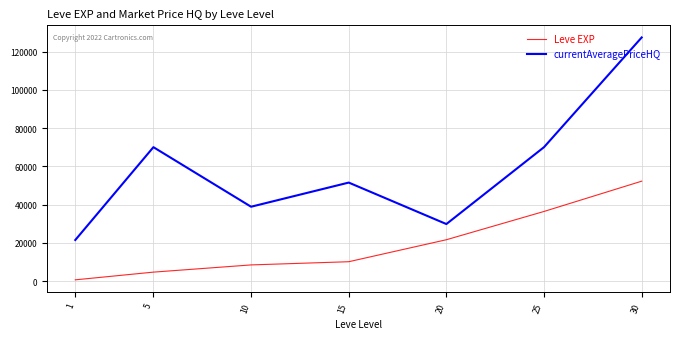

What is the sum of the Leve EXP values at 5 and 20?

26260